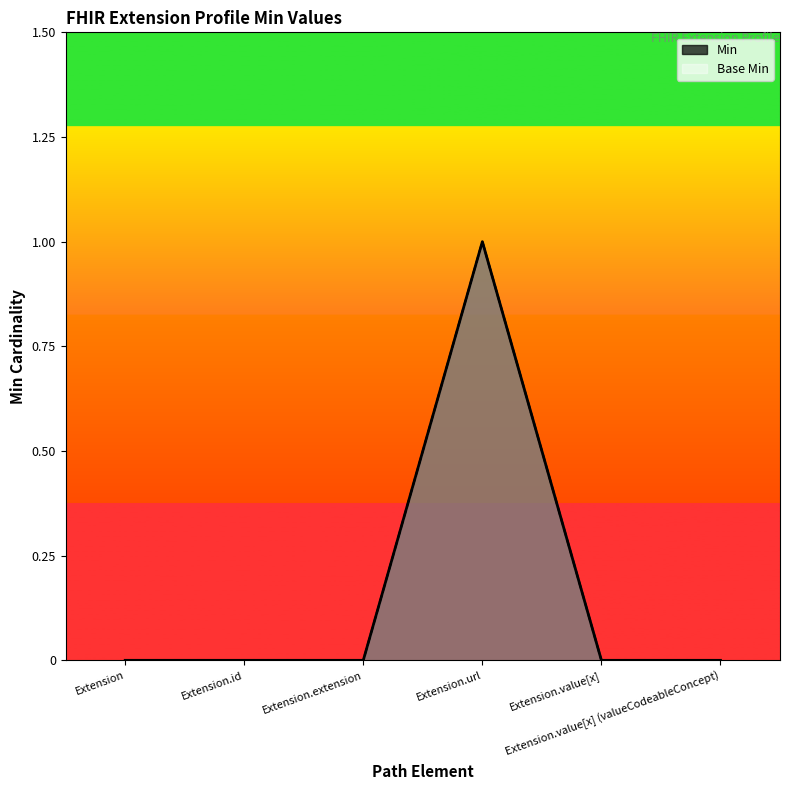

How many interior local peaks does the Min series have?

1